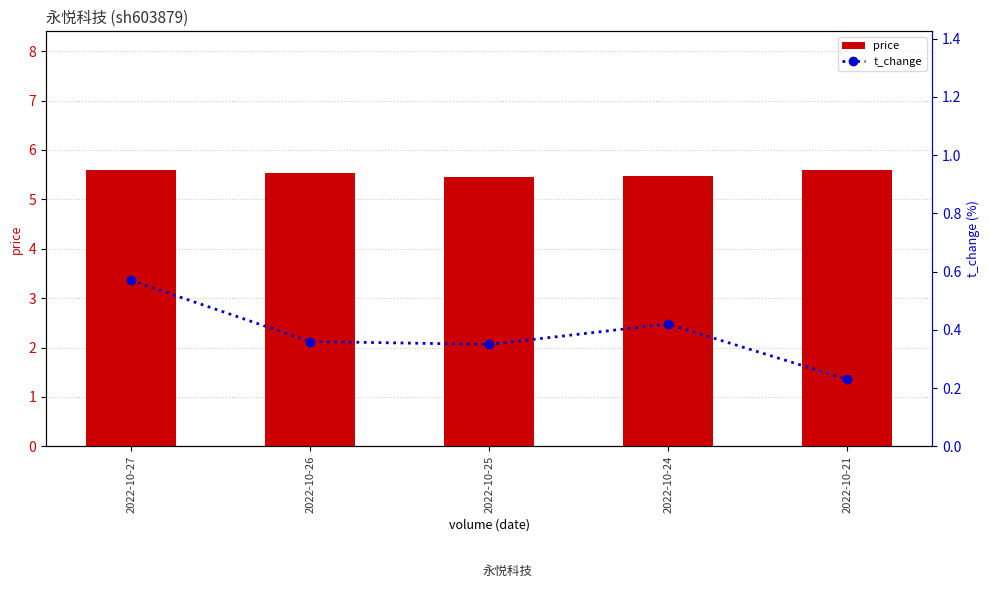

What is the value of the t_change bar at the 1st from the left?

0.6